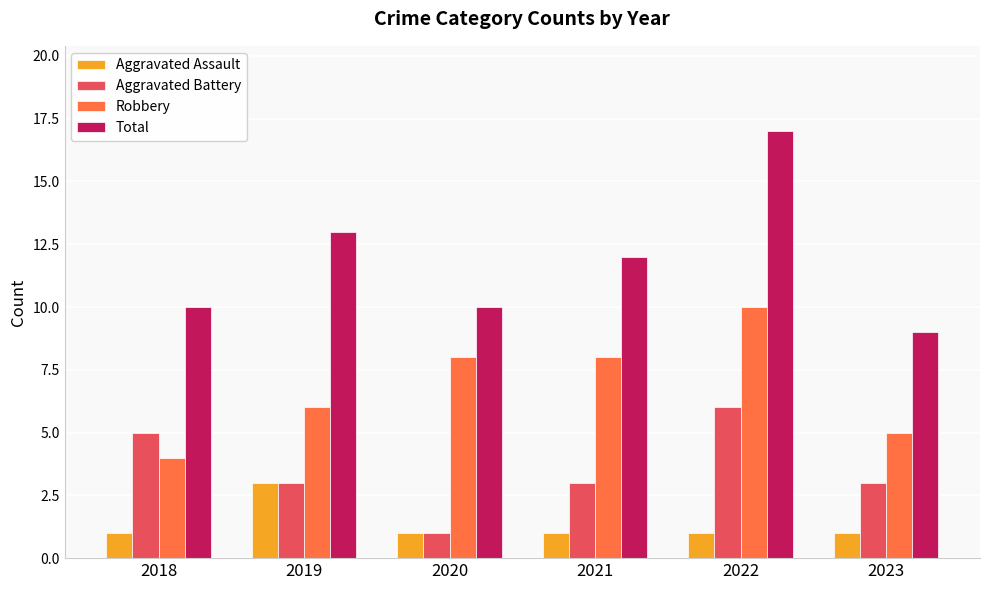

Which label corresponds to the largest value in the chart?

2022